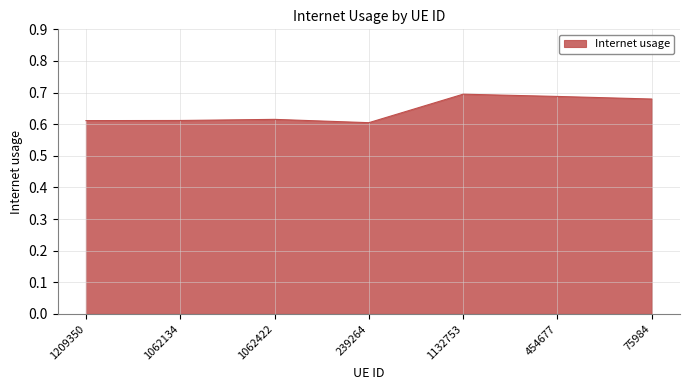

True or false: the data shows 0.7 at 454677.

True